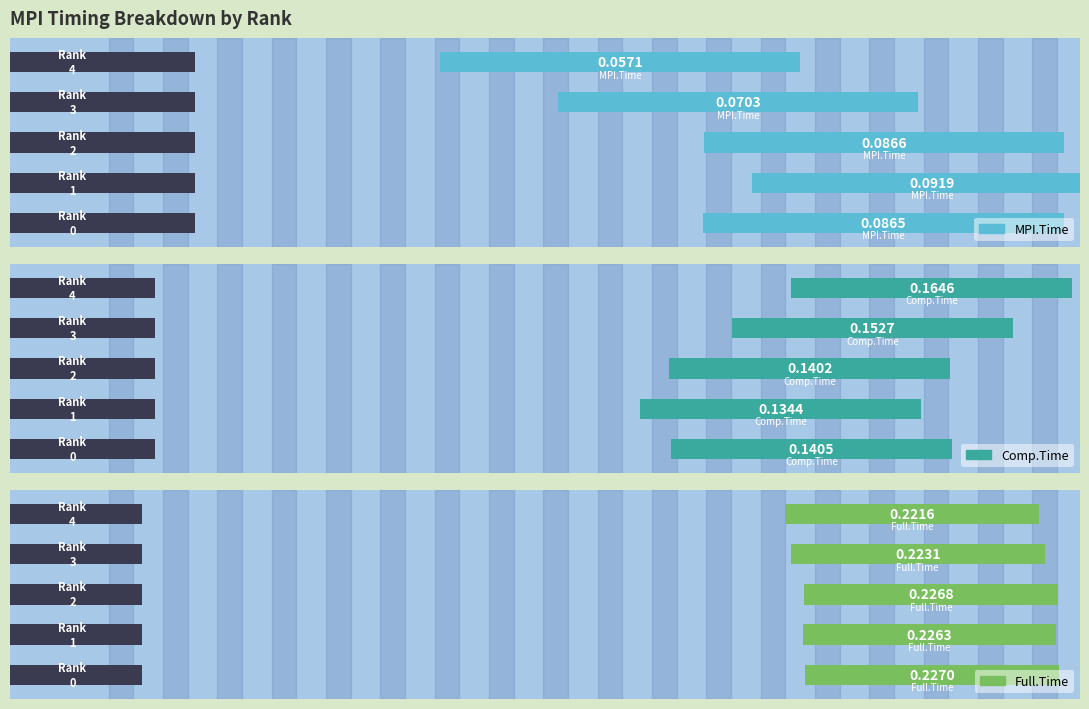

Reading right to left, extract all data points from this chart.

MPI.Time: 4=0.1	3=0.1	2=0.1	1=0.1	0=0.1
Comp.Time: 4=0.2	3=0.2	2=0.1	1=0.1	0=0.1
Full.Time: 4=0.2	3=0.2	2=0.2	1=0.2	0=0.2